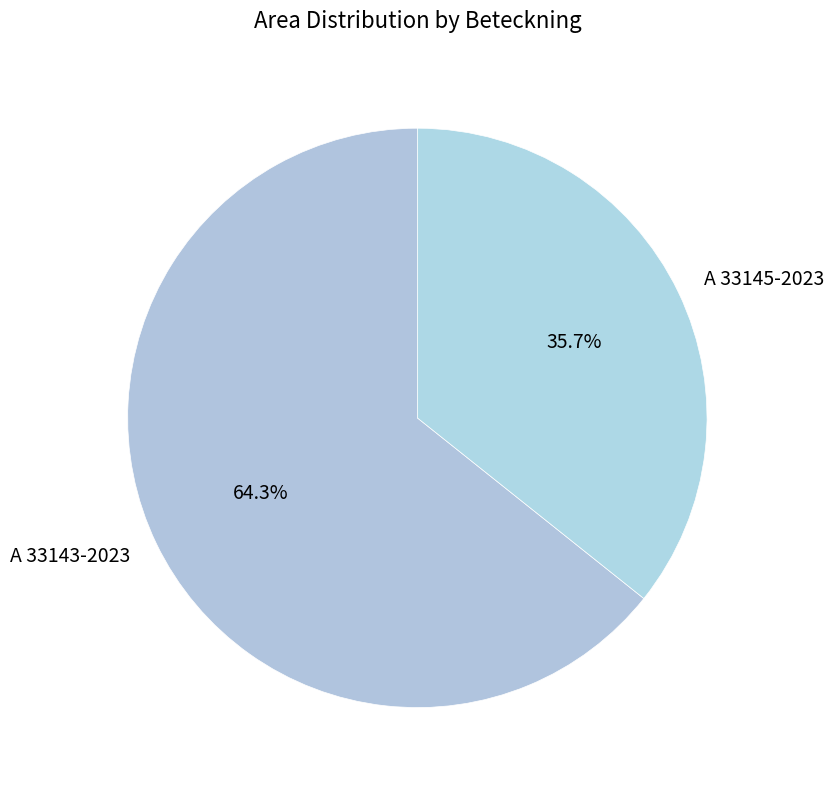

Rank the categories by value from lowest to highest.

A 33145-2023, A 33143-2023